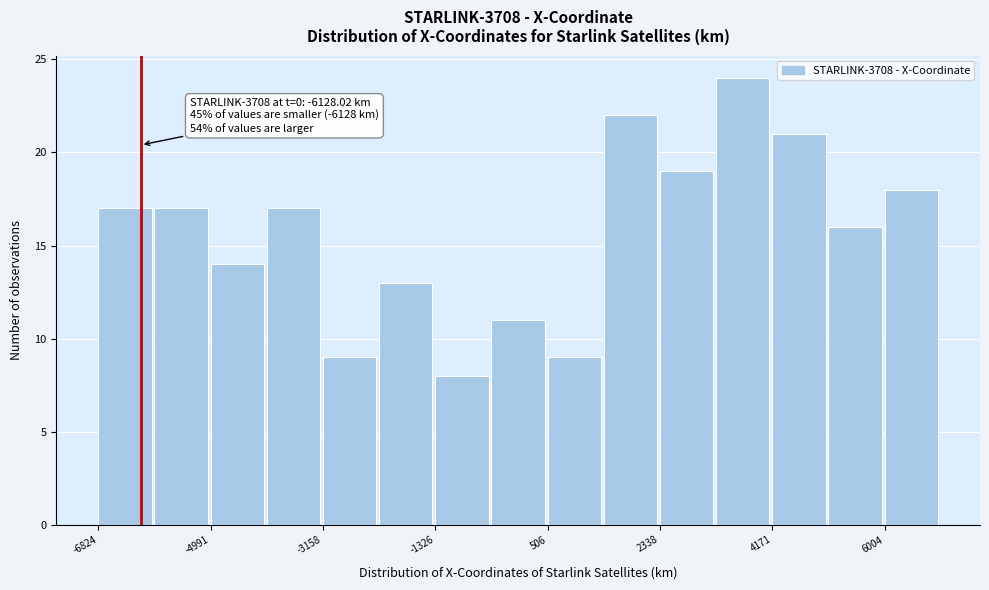

Over which range of the x-axis is the bar tallest?

3200 to 4200